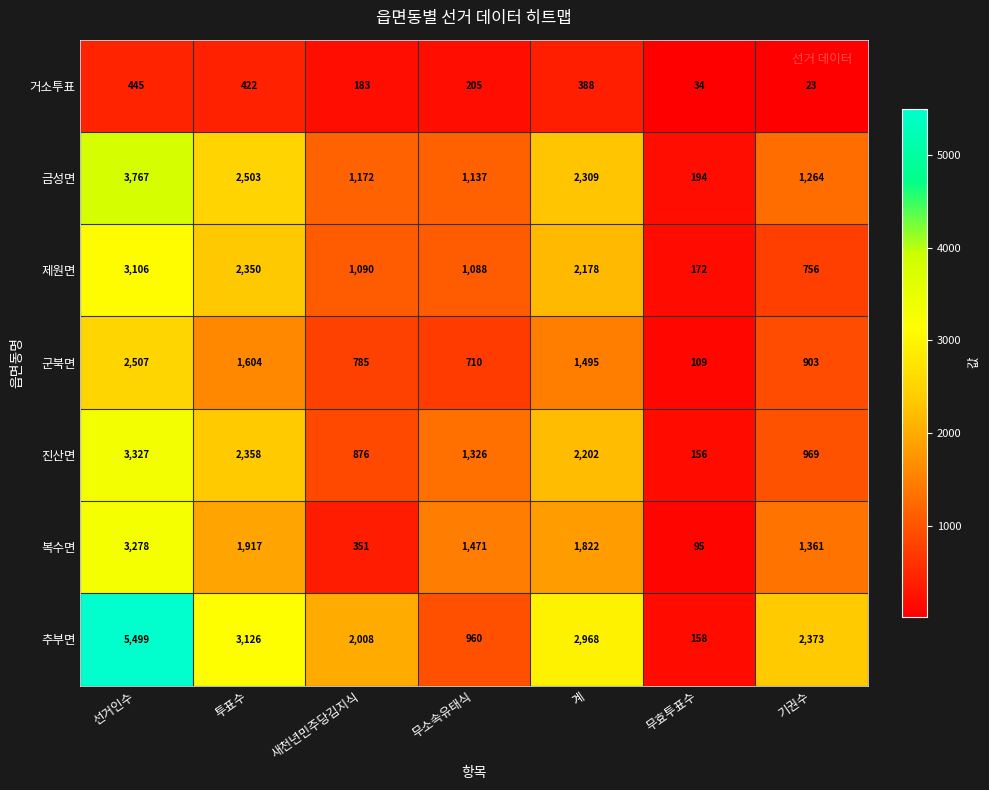

What is the minimum value for 거소투표?

23